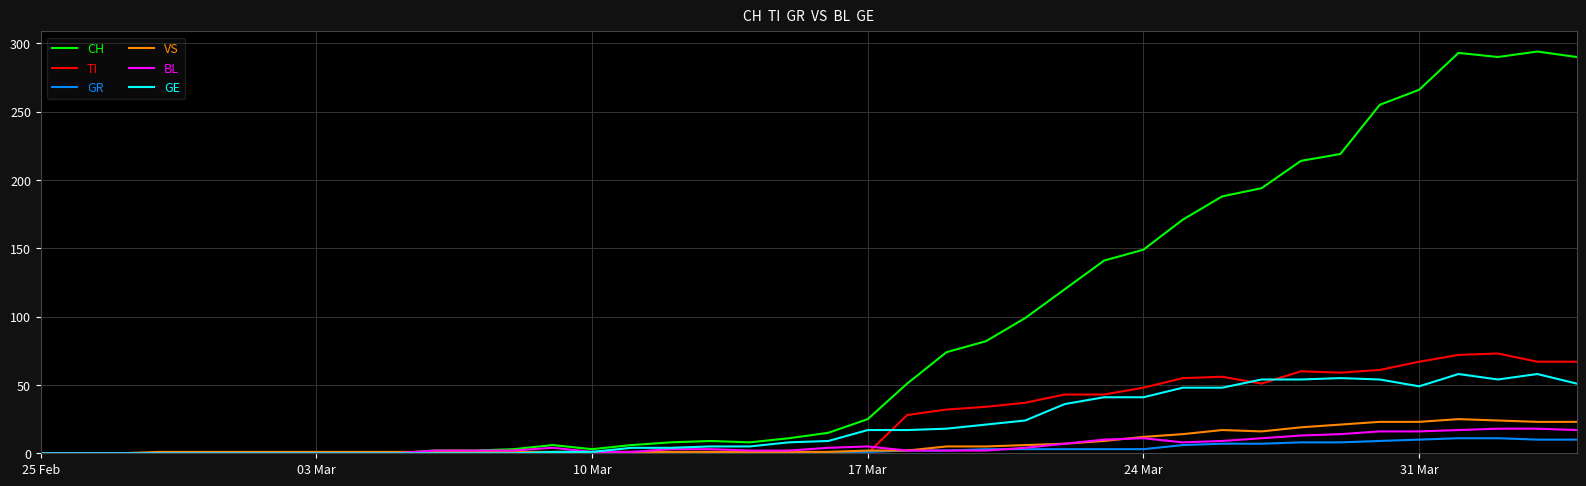

Does the chart display data point markers on the line(s)?

No